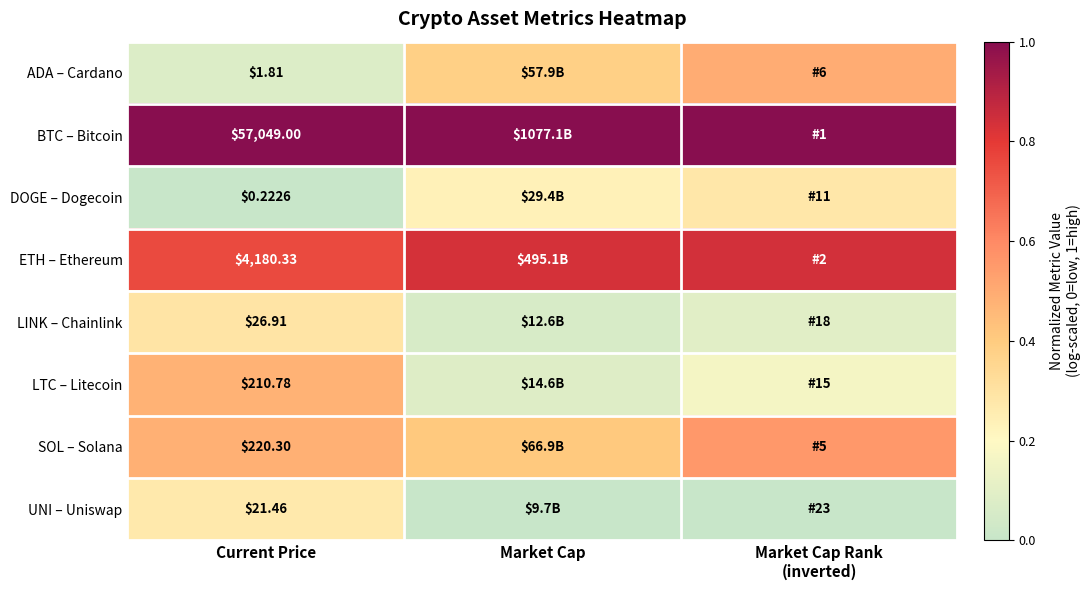

Rank the series at Current Price from lowest to highest value.

DOGE – Dogecoin, ADA – Cardano, UNI – Uniswap, LINK – Chainlink, LTC – Litecoin, SOL – Solana, ETH – Ethereum, BTC – Bitcoin